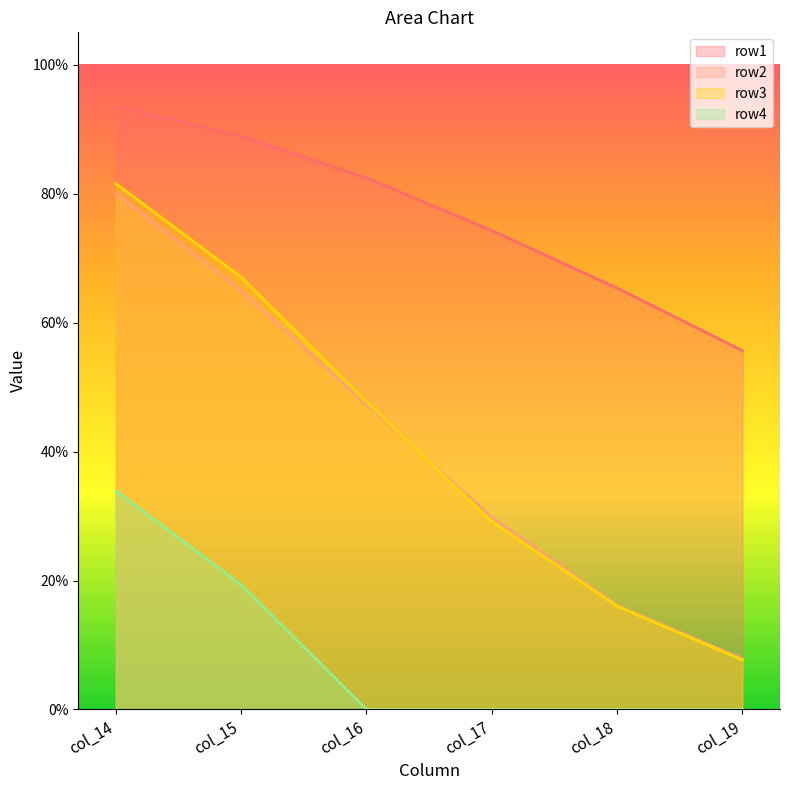

Which series has the largest total across all categories?

row1